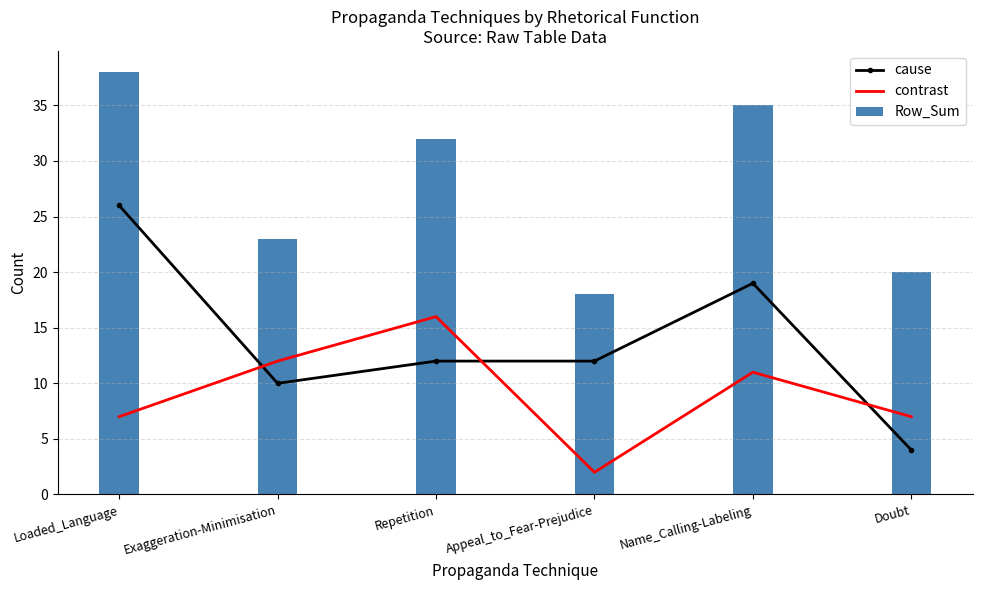

Is it true that Row_Sum equals 16 at Repetition?

False